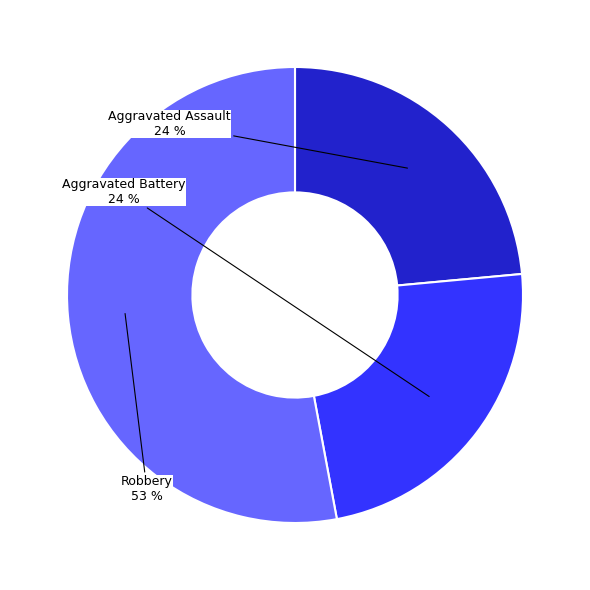

How many slices are in this pie chart?

3